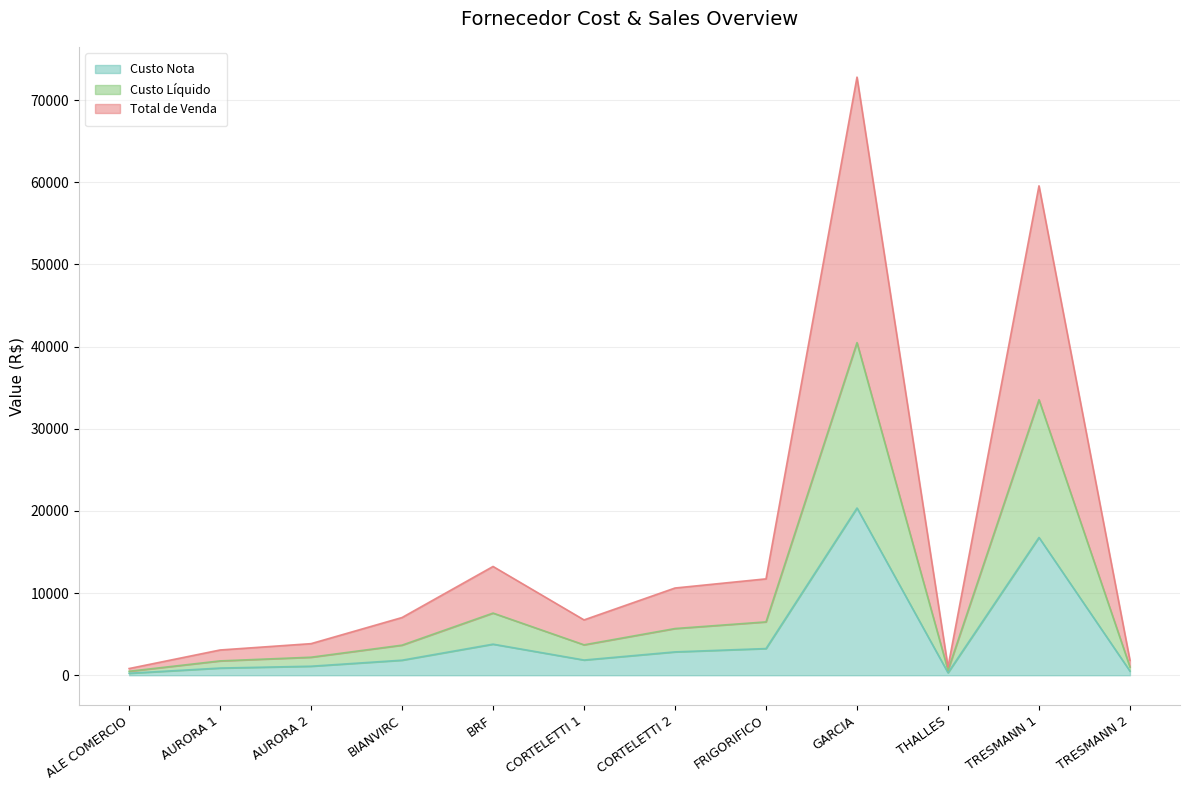

What is the sum of all Custo Nota values?

53678.3